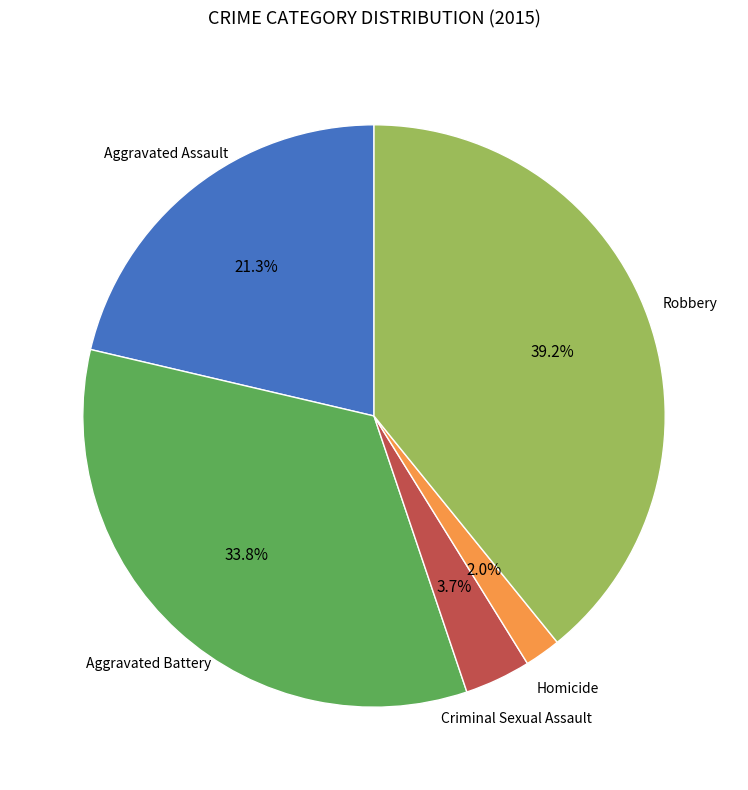

Is there a majority slice in this chart?

No